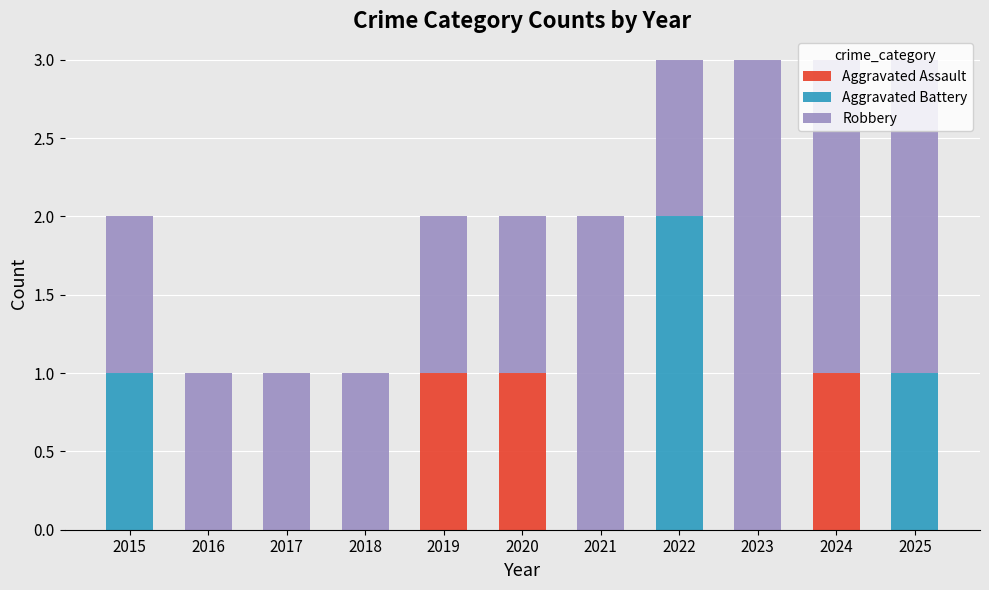

Is it true that Aggravated Assault equals 2 at 2024?

False